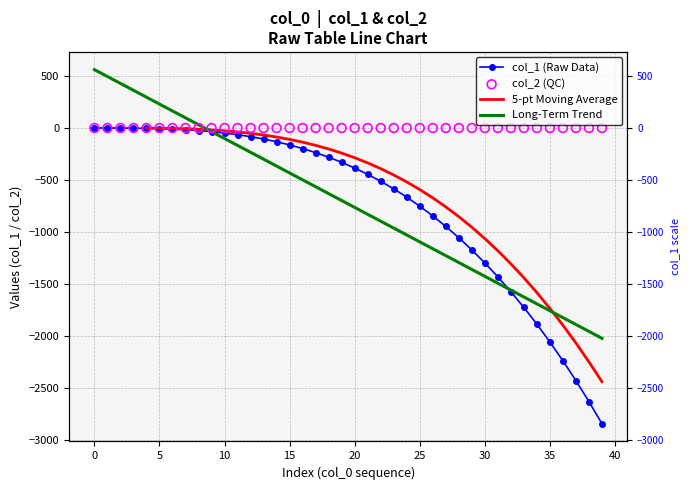

What is the change in value from 13 to 35?

-1954.2